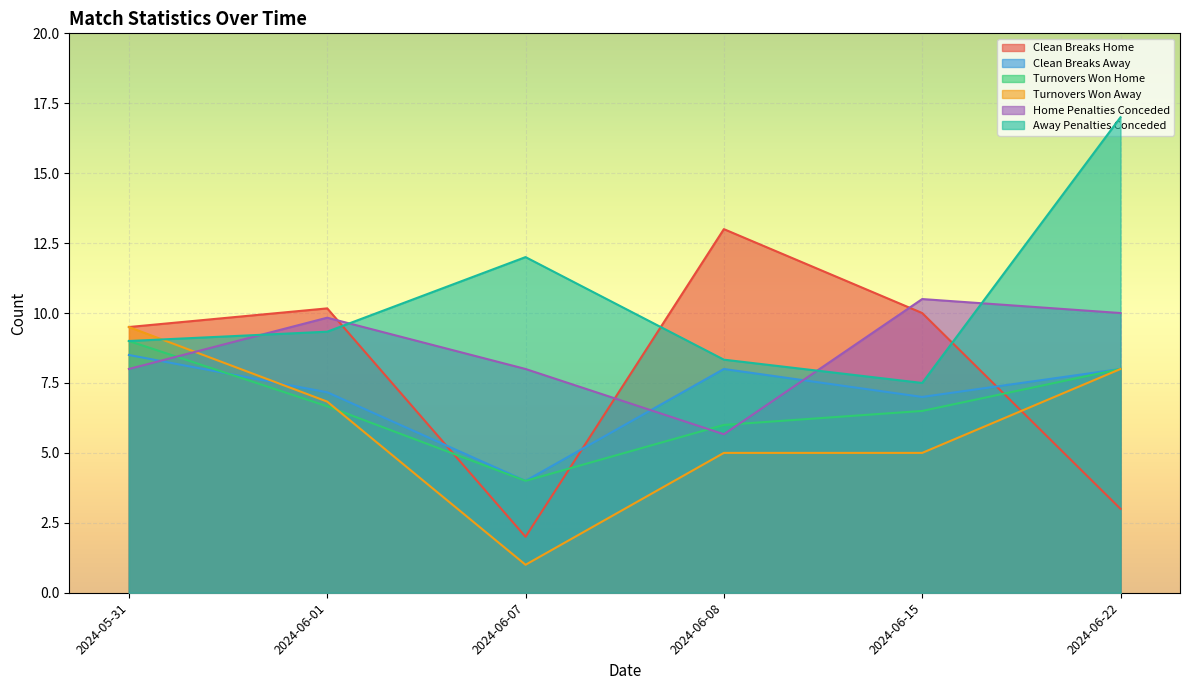

True or false: Clean Breaks Home and Clean Breaks Away intersect in this chart.

True